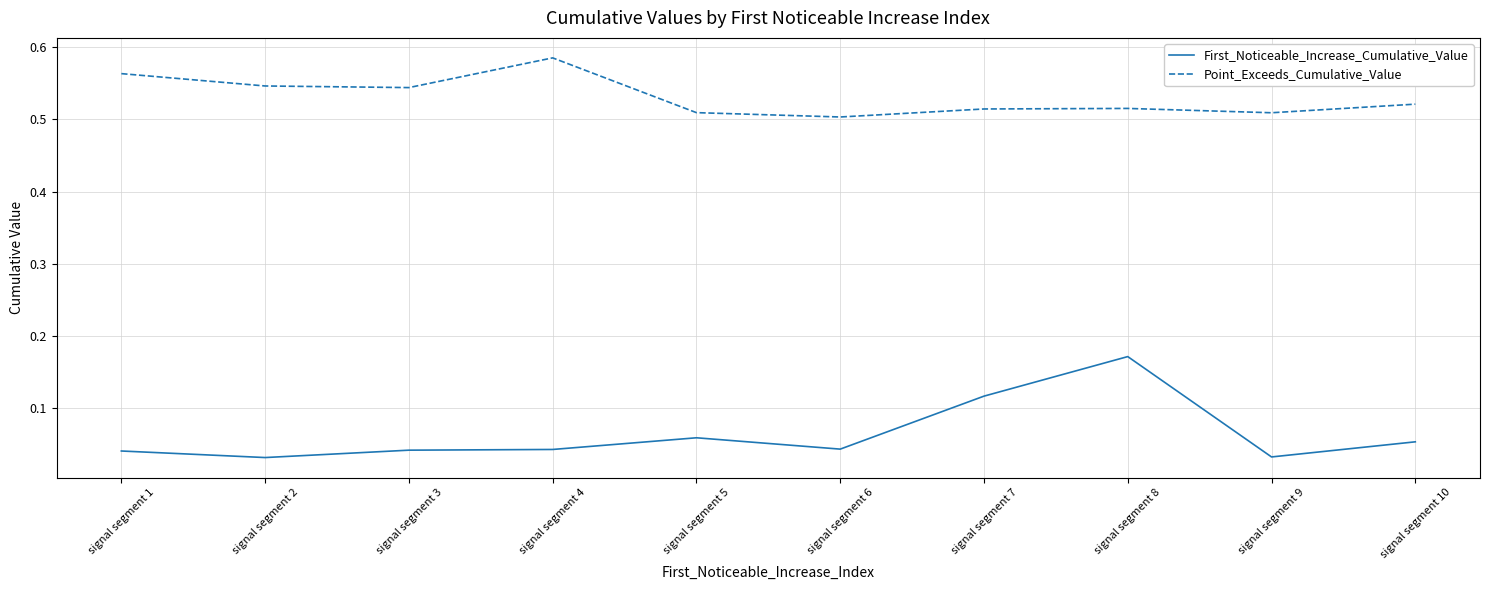

Is it true that Point_Exceeds_Cumulative_Value equals 0.5 at signal segment 2?

True